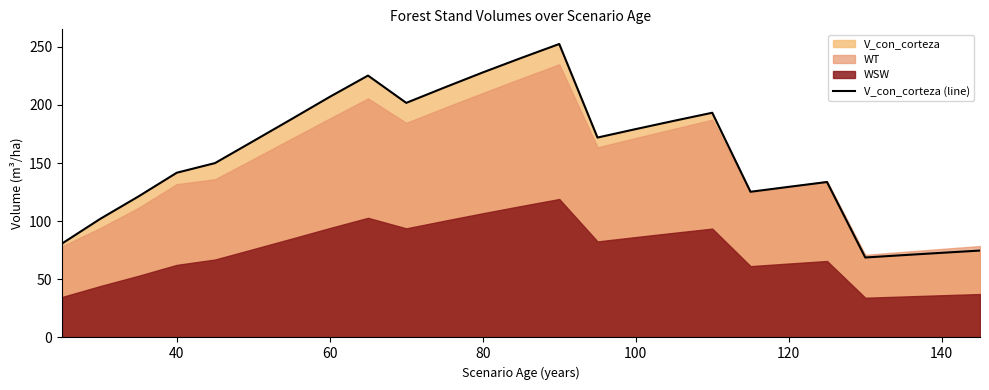

What is the minimum value for V_con_corteza (line)?

68.8